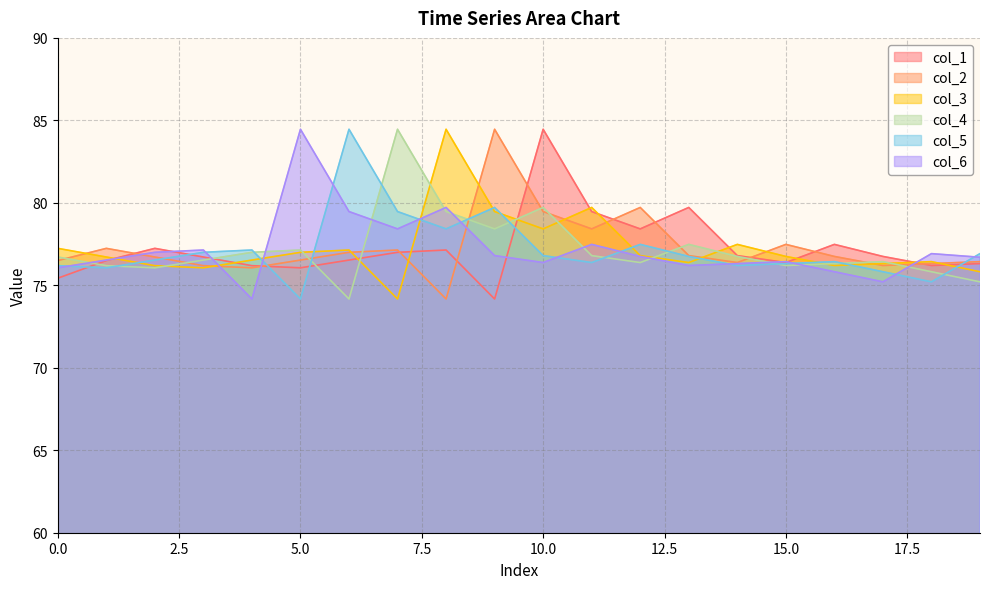

Which series changed the most between 5 and 12?

col_6